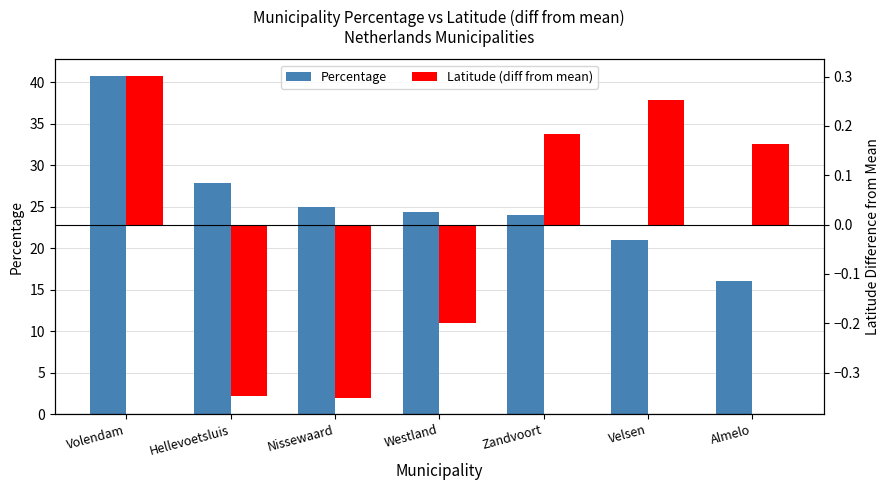

Which series has the widest spread of values?

Percentage